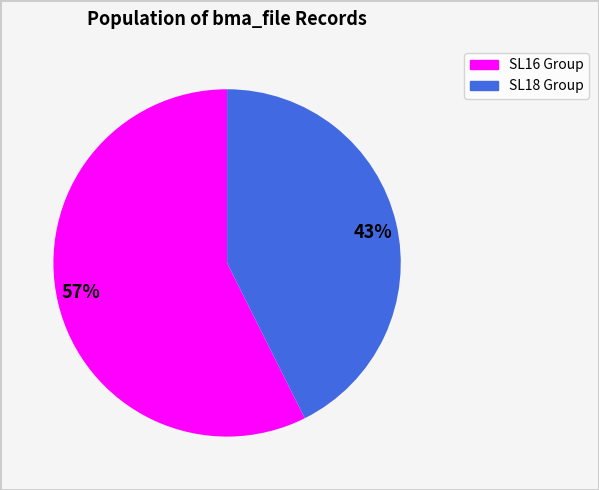

To the nearest percent, what is the combined percentage of 57% and 43%?

100%